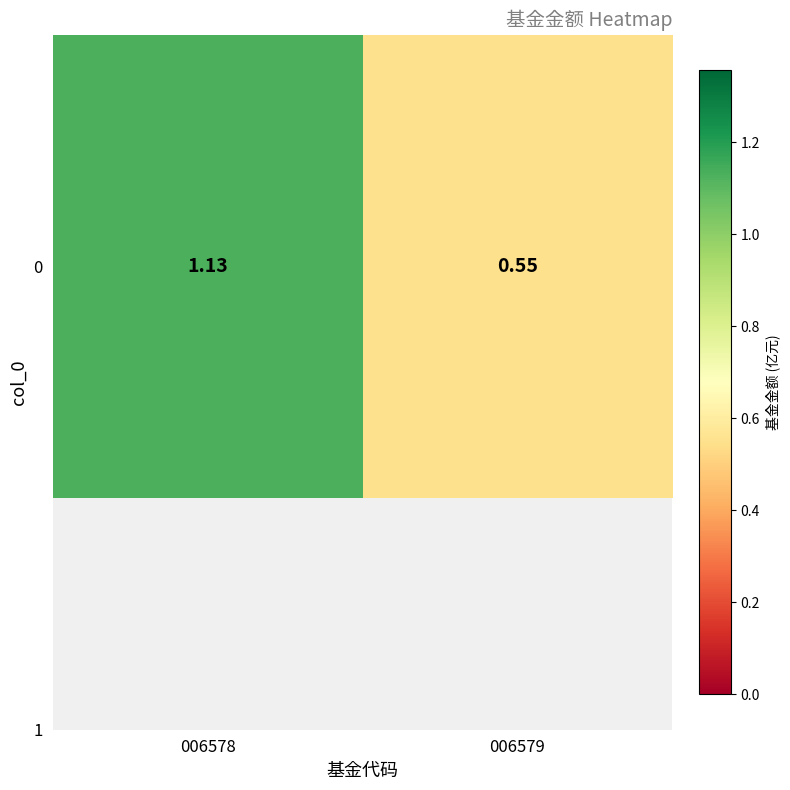

Reading left to right, what are all the values shown in this chart?

1.1	0.6